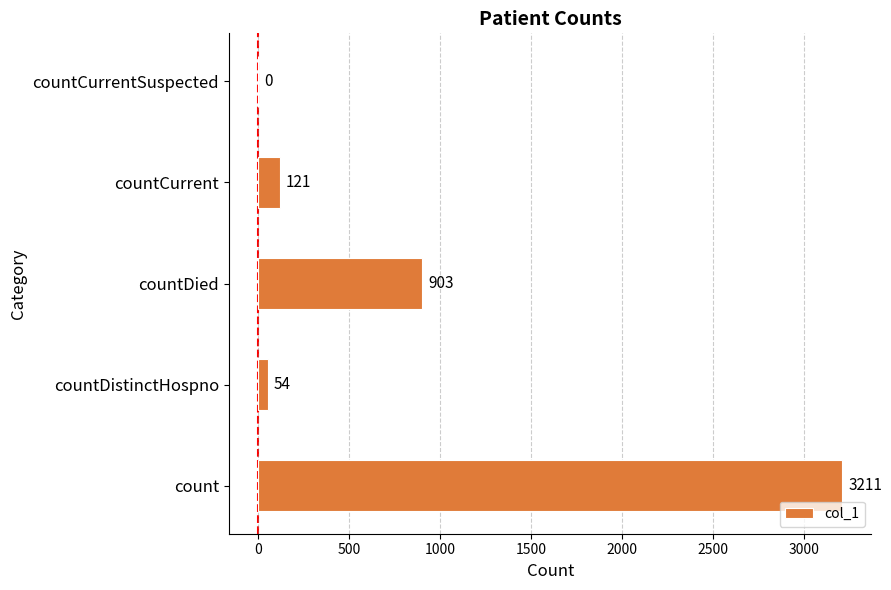

At which category does the chart reach its peak across all series?

count